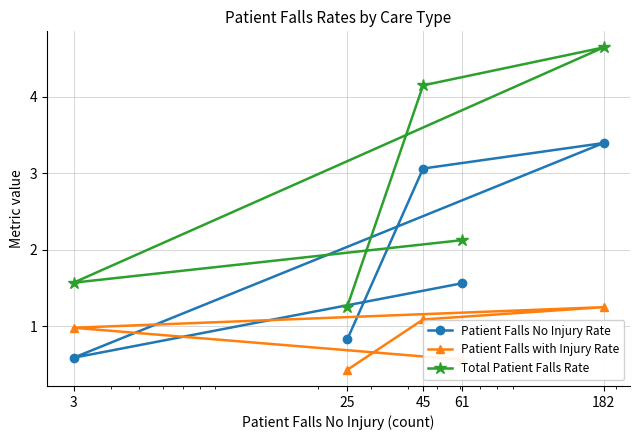

The value of Patient Falls No Injury Rate at 25 is 0.3. True or false?

False